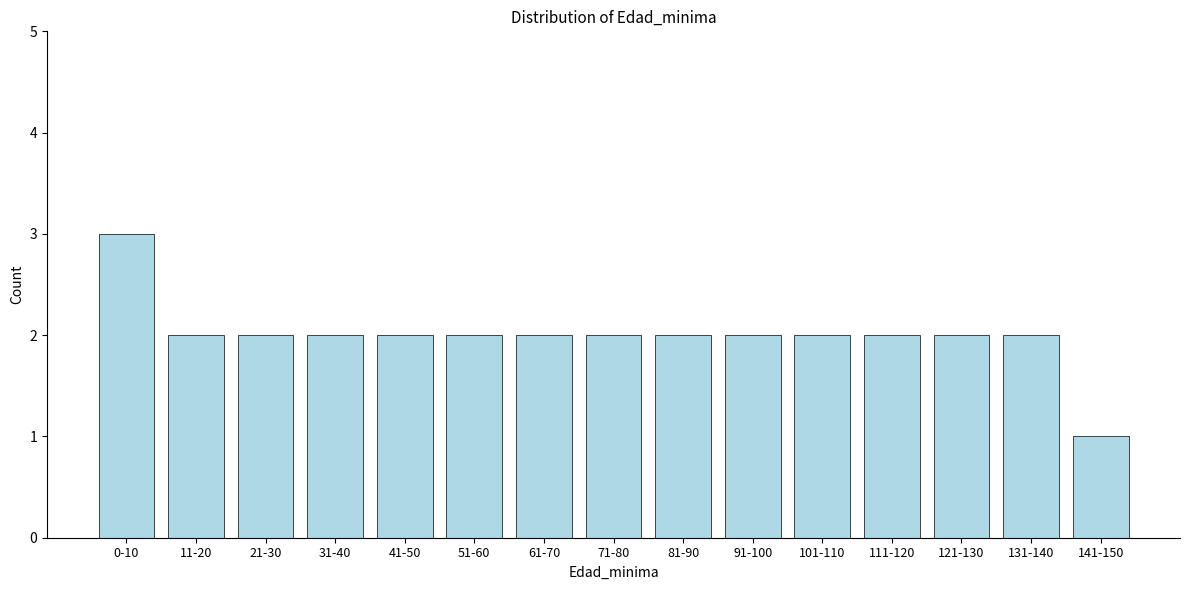

Reading left to right, what are all the values shown in this chart?

3	2	2	2	2	2	2	2	2	2	2	2	2	2	1